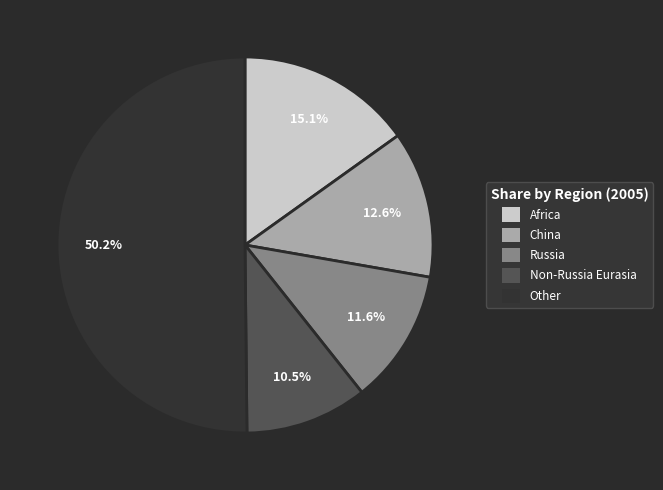

Rank the categories by value from highest to lowest.

Other, Africa, China, Russia, Non-Russia Eurasia